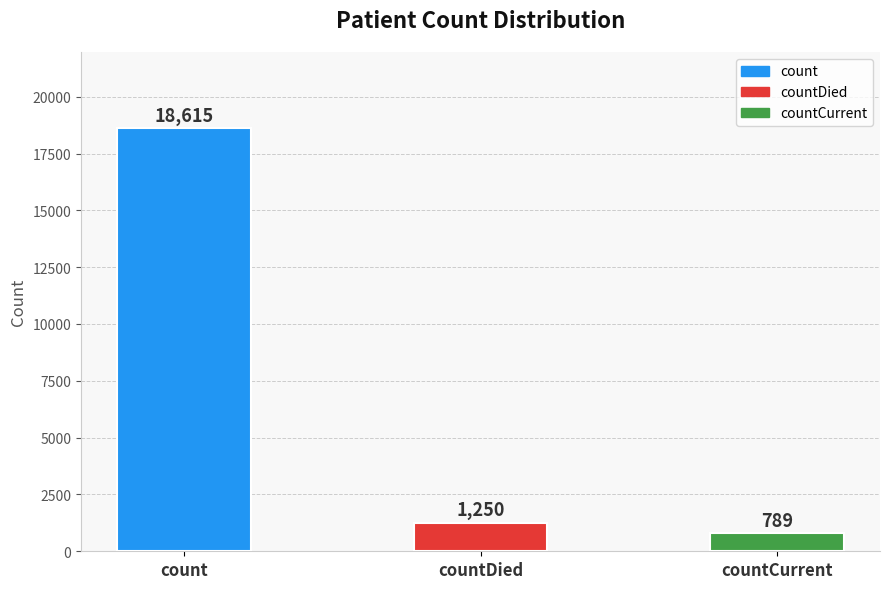

List the labels in order of value, largest first.

count, countDied, countCurrent